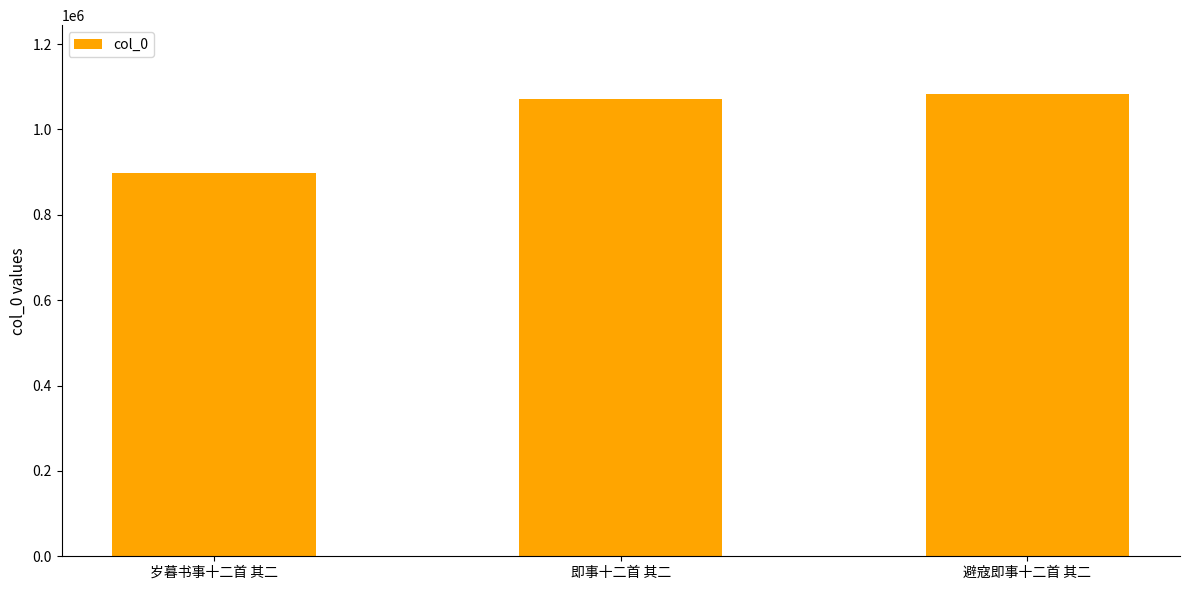

How many data points does each series have?

3